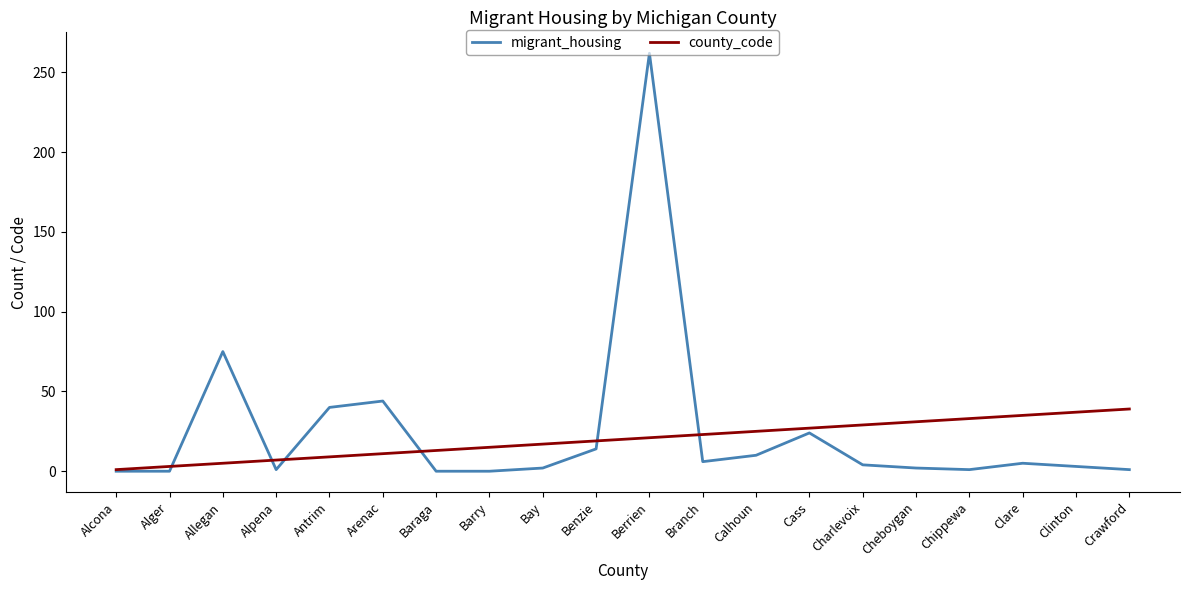

Between Allegan and Baraga, which series saw the biggest shift?

migrant_housing